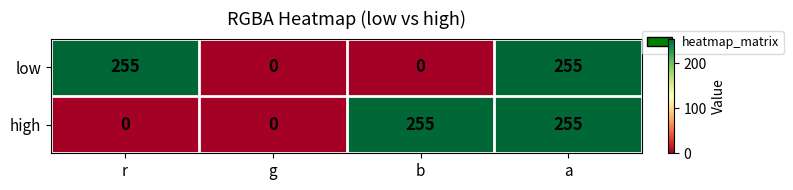

Which series changed the most between r and g?

low